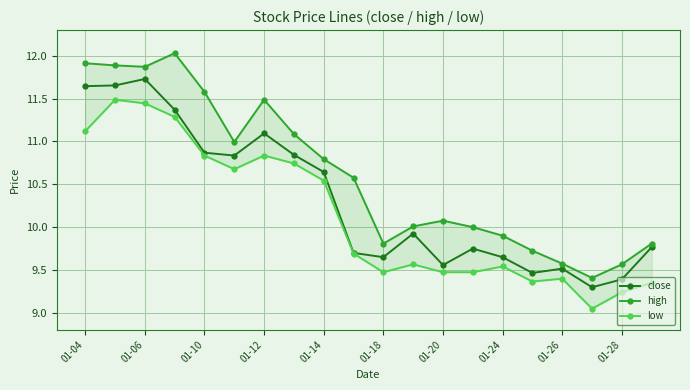

Which series has the largest total across all categories?

high